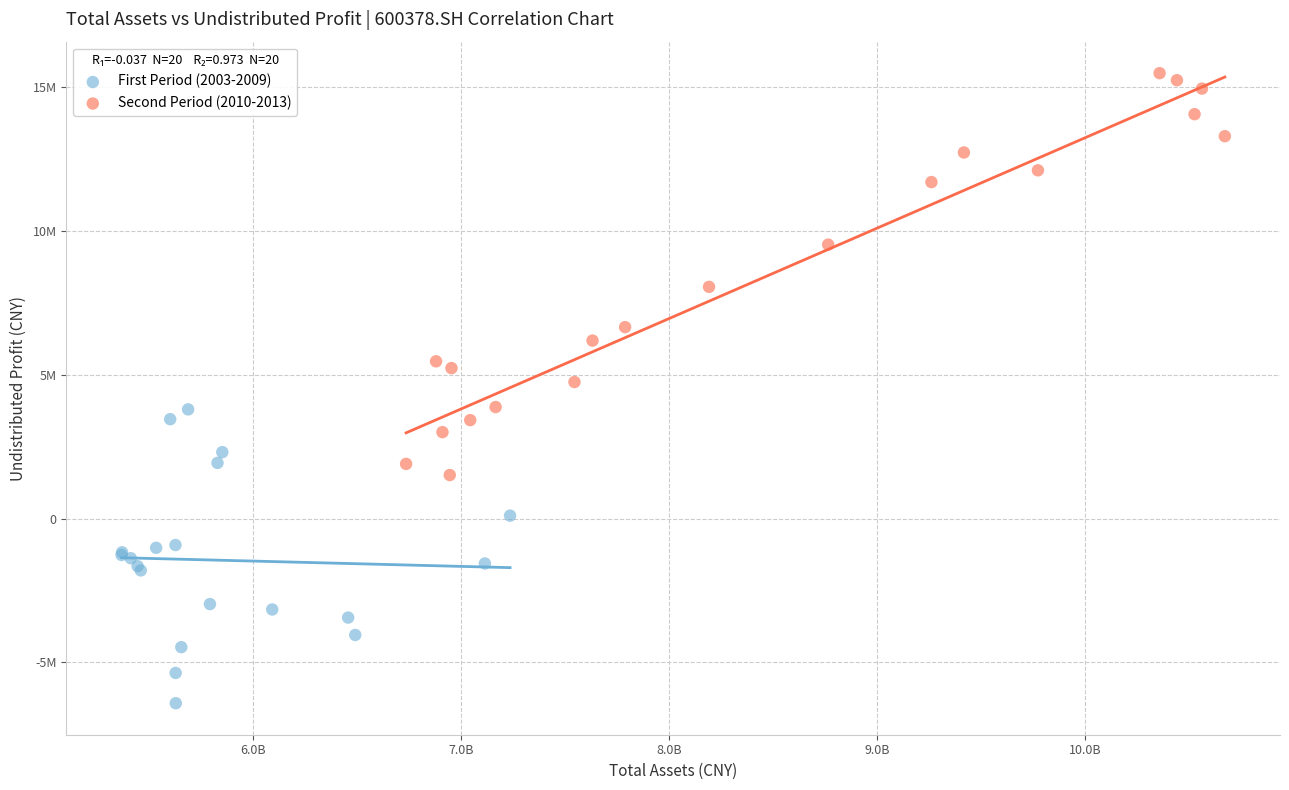

What are all the series names shown in the legend?

First Period (2003-2009), Second Period (2010-2013)